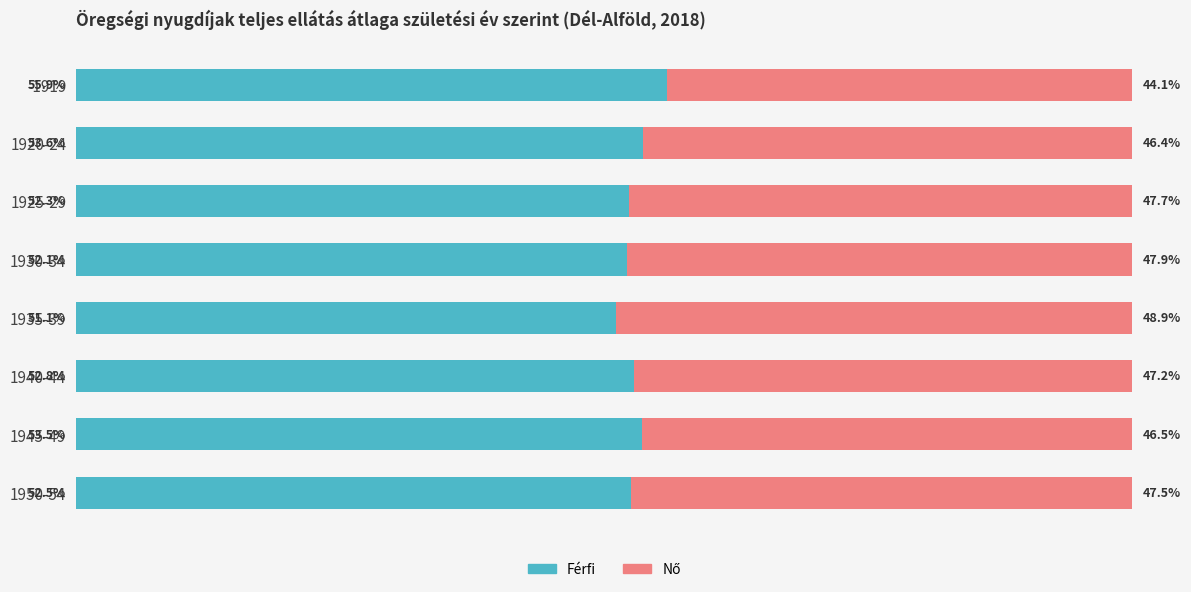

How many series are shown in this chart?

2